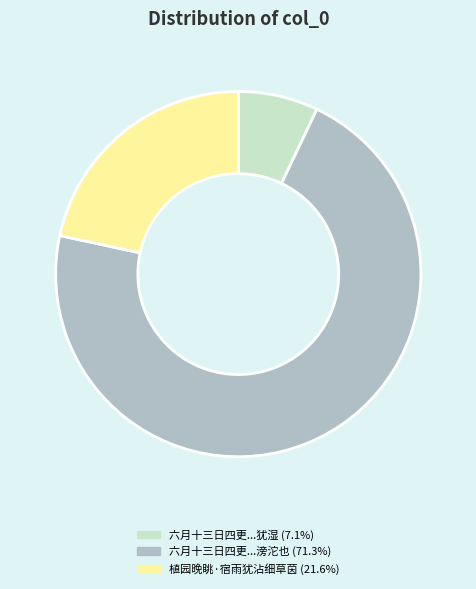

Is there a majority slice in this chart?

Yes